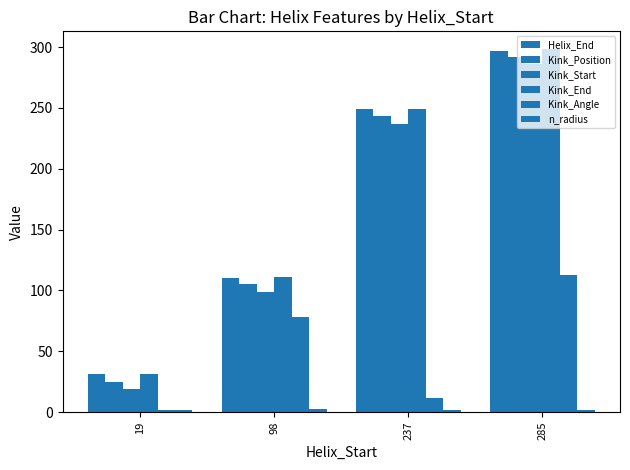

Are the bars grouped side by side (vs. stacked)?

Yes